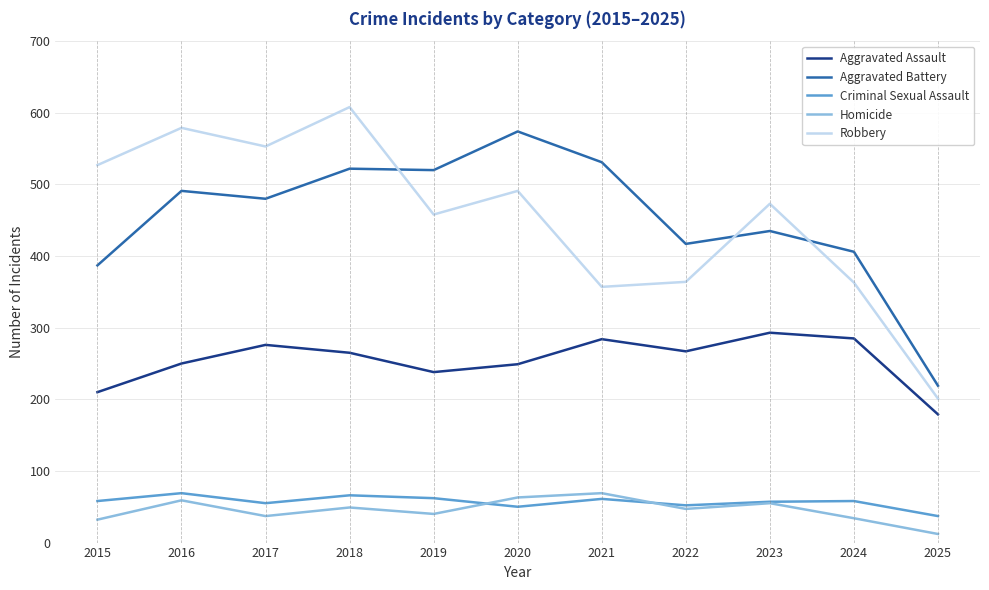

How many intersections are there between Criminal Sexual Assault and Homicide?

2